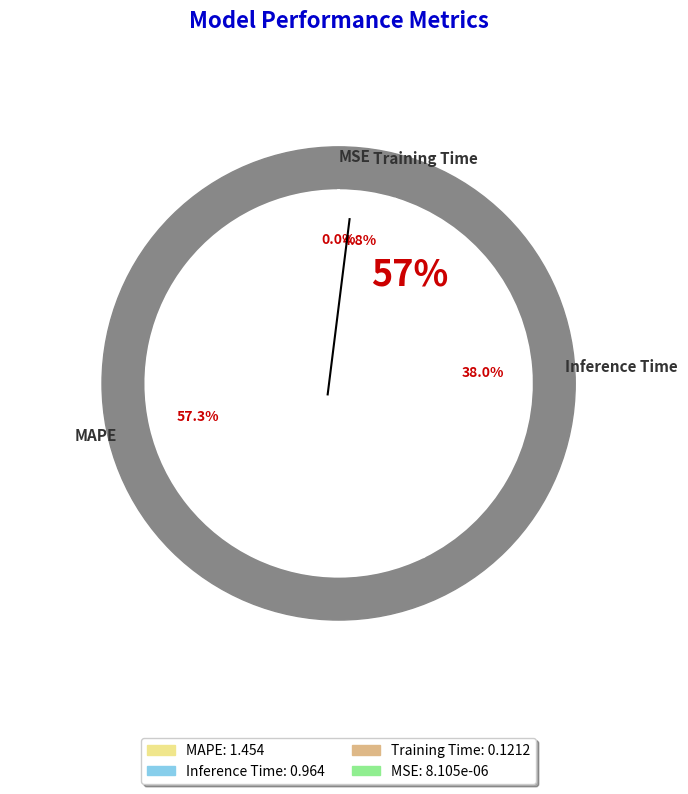

What percentage do MAPE and MSE together represent?

57.3%